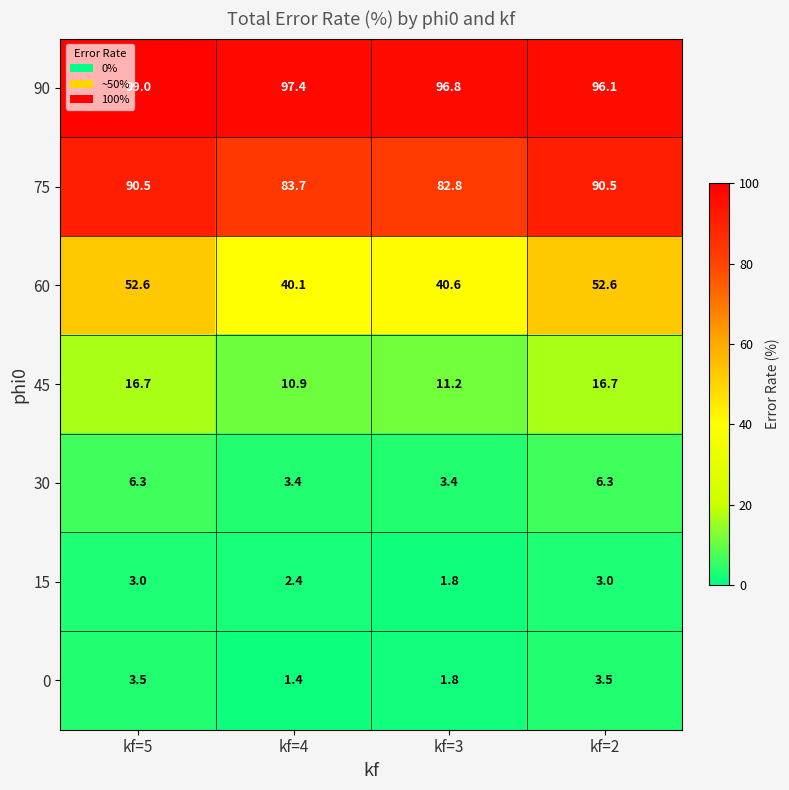

Reading left to right, transcribe all the data shown in this chart.

90: kf=5=99.0	kf=4=97.4	kf=3=96.8	kf=2=96.1
75: kf=5=90.5	kf=4=83.7	kf=3=82.8	kf=2=90.5
60: kf=5=52.6	kf=4=40.1	kf=3=40.6	kf=2=52.6
45: kf=5=16.7	kf=4=10.9	kf=3=11.2	kf=2=16.7
30: kf=5=6.3	kf=4=3.4	kf=3=3.4	kf=2=6.3
15: kf=5=3.0	kf=4=2.4	kf=3=1.8	kf=2=3.0
0: kf=5=3.5	kf=4=1.4	kf=3=1.8	kf=2=3.5